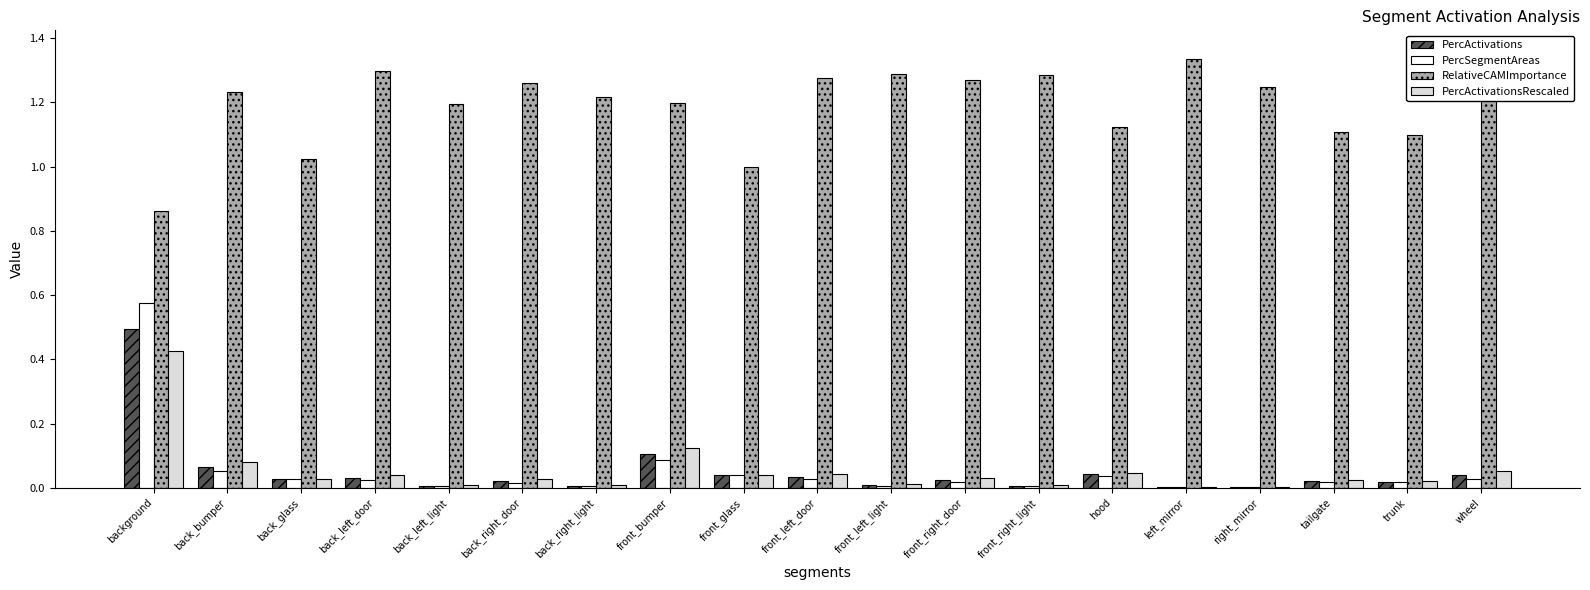

Which series changed the most between front_bumper and right_mirror?

PercActivationsRescaled